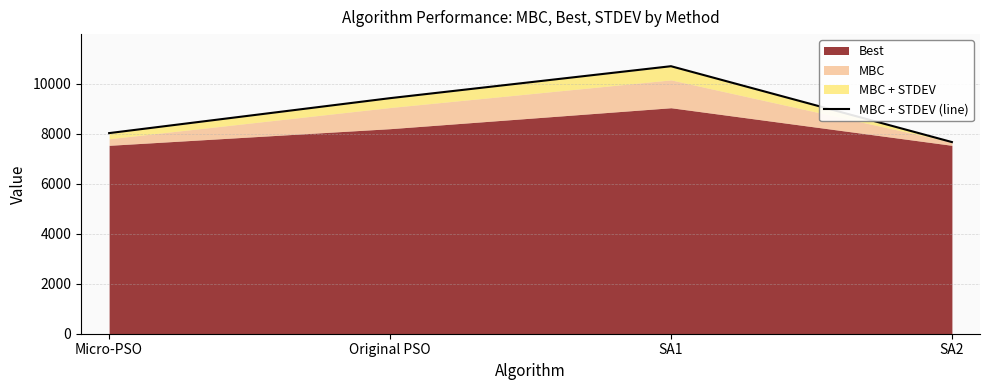

How many lines are shown in the chart?

1